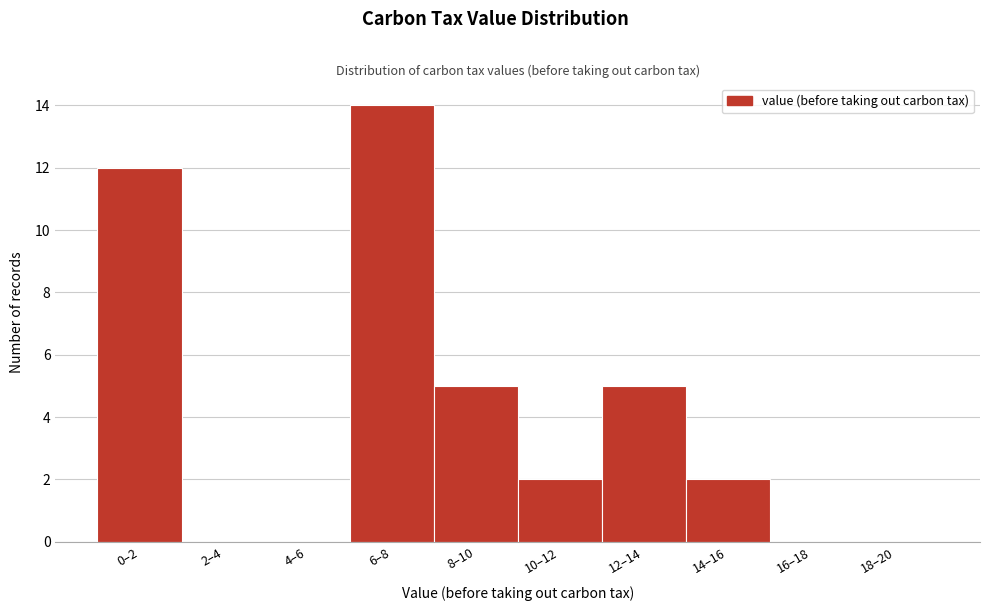

Reading left to right, transcribe all the data shown in this chart.

0–2=12	2–4=0	4–6=0	6–8=14	8–10=5	10–12=2	12–14=5	14–16=2	16–18=0	18–20=0